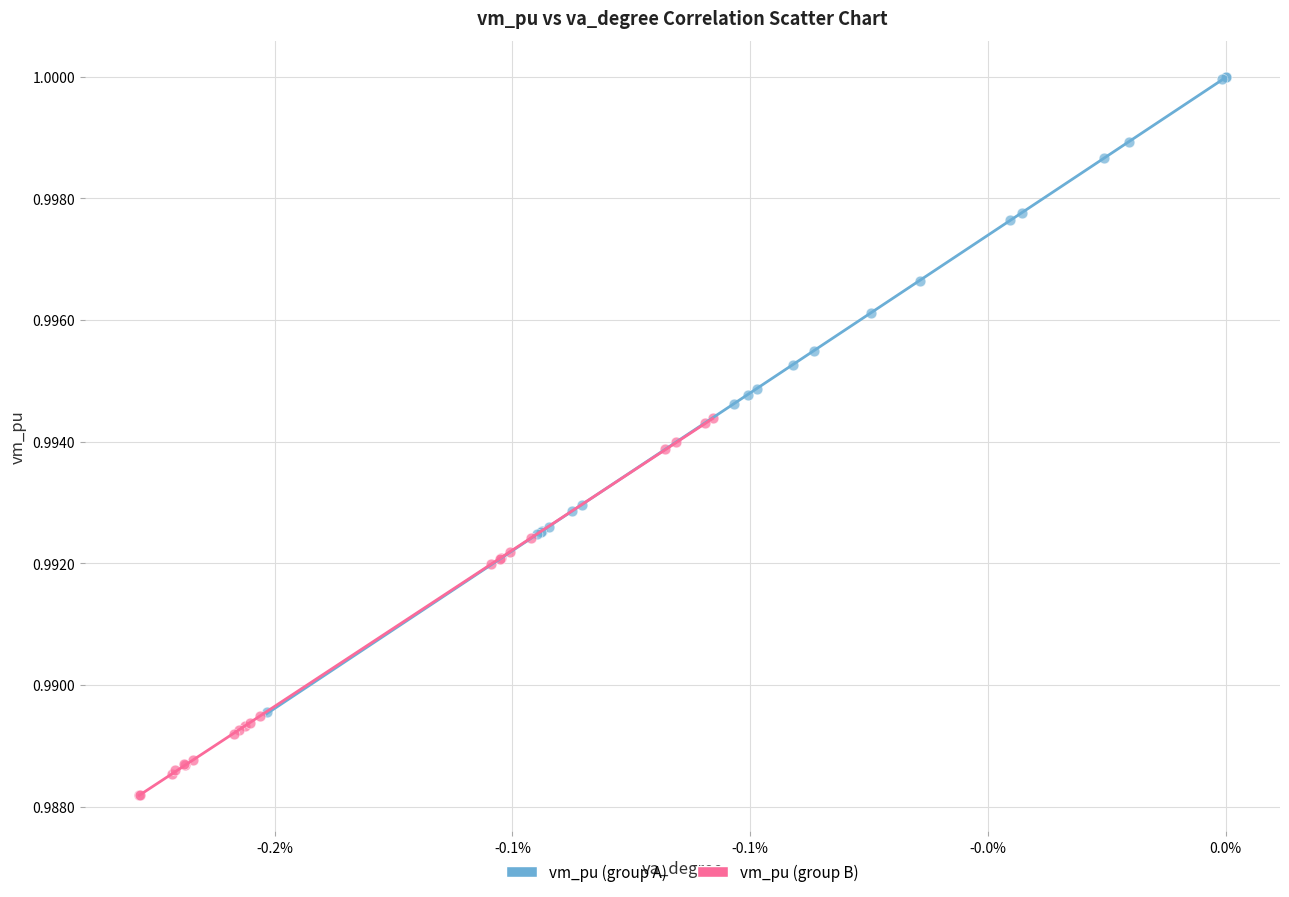

Which series contains the lowest Y value?

vm_pu (group B)